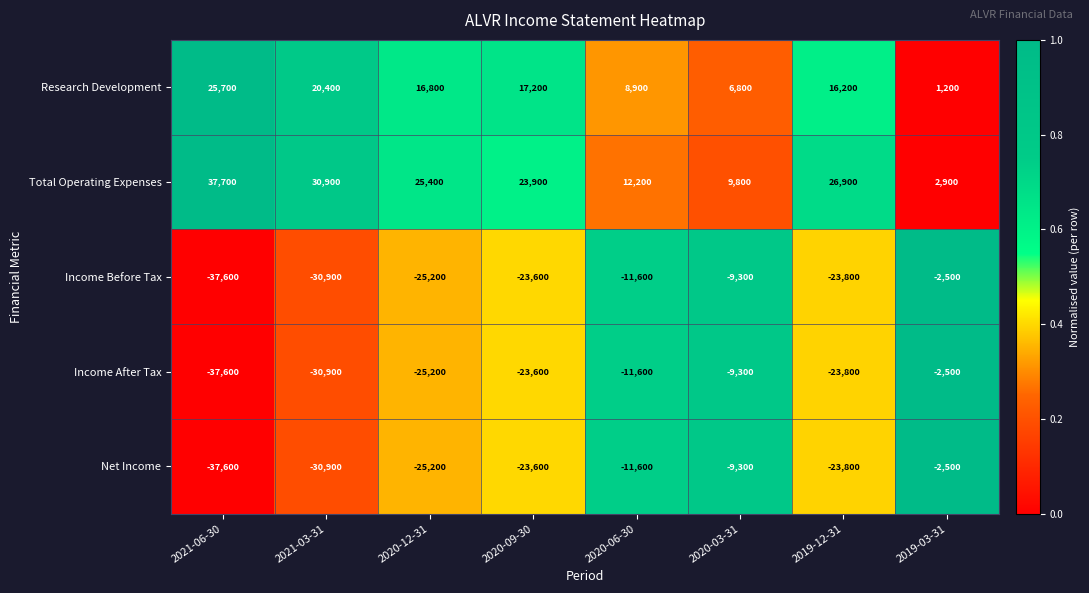

How many categories are shown in the chart?

8